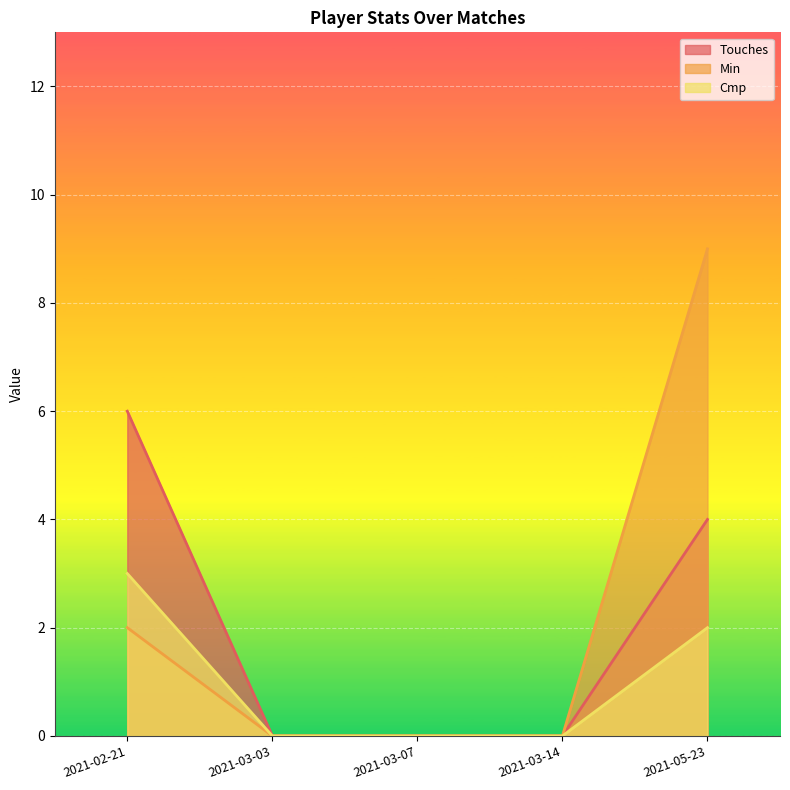

Reading left to right, transcribe all the data shown in this chart.

Touches: 6	0	0	0	4
Min: 2	0	0	0	9
Cmp: 3	0	0	0	2